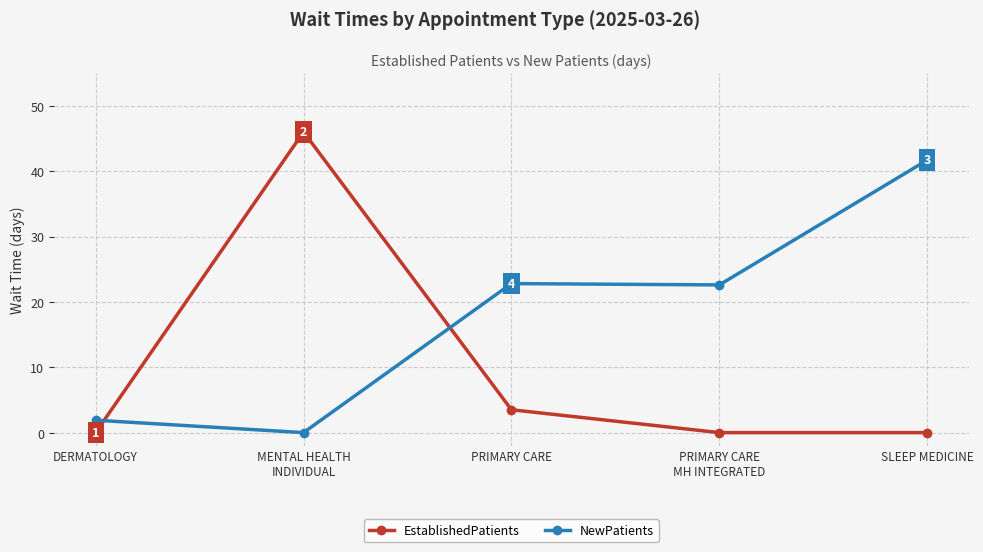

Rank the series at PRIMARY CARE
MH INTEGRATED from highest to lowest value.

NewPatients, EstablishedPatients